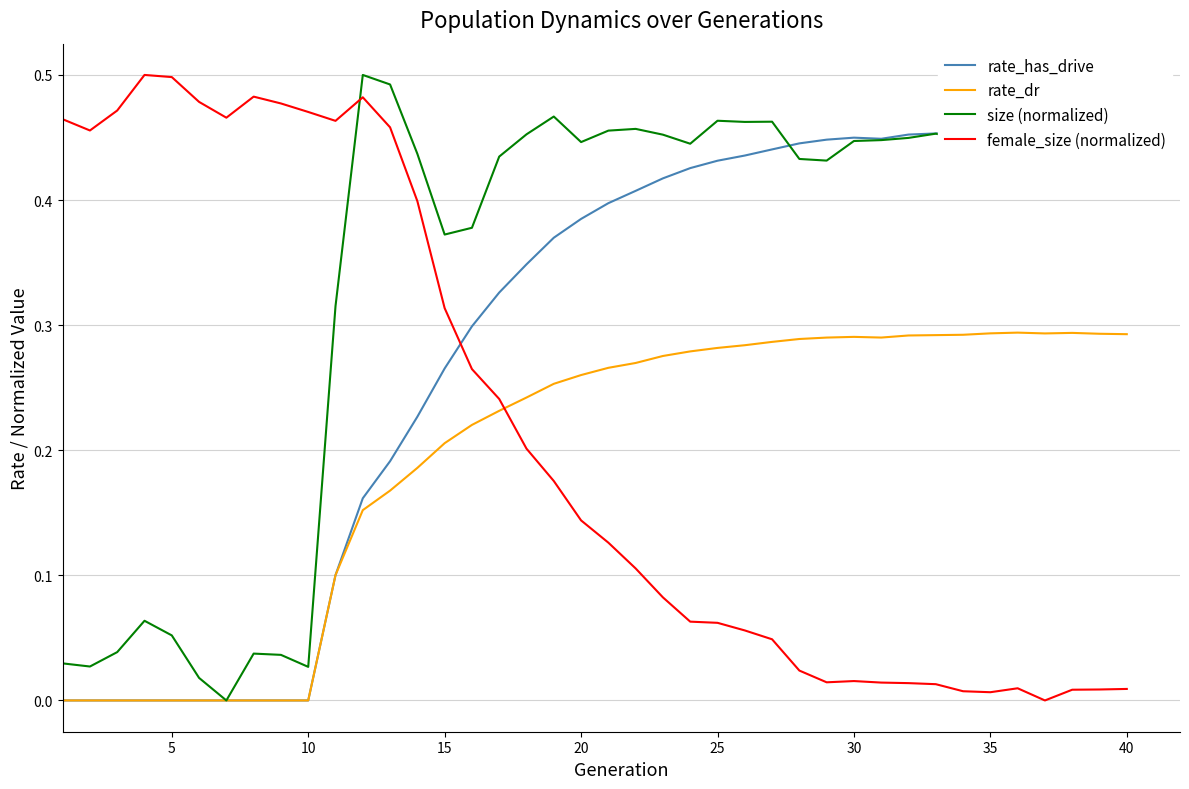

What is the total value across all series at 5?

0.5